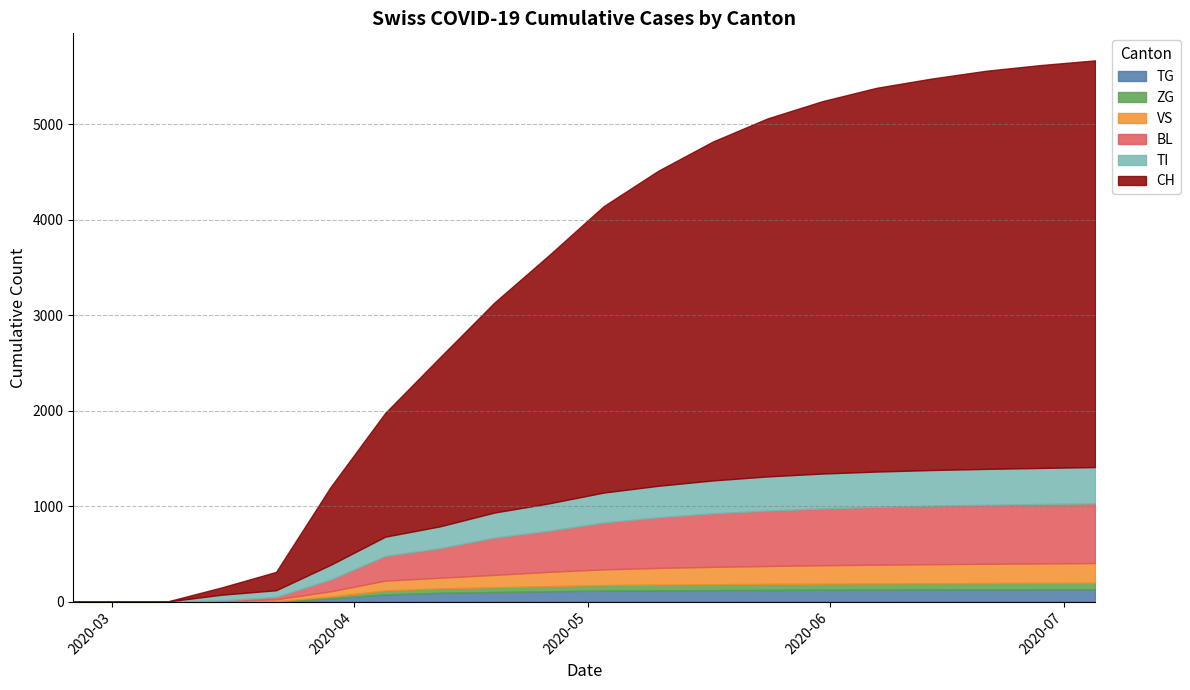

True or false: VS has more than 1 interior local peaks.

False